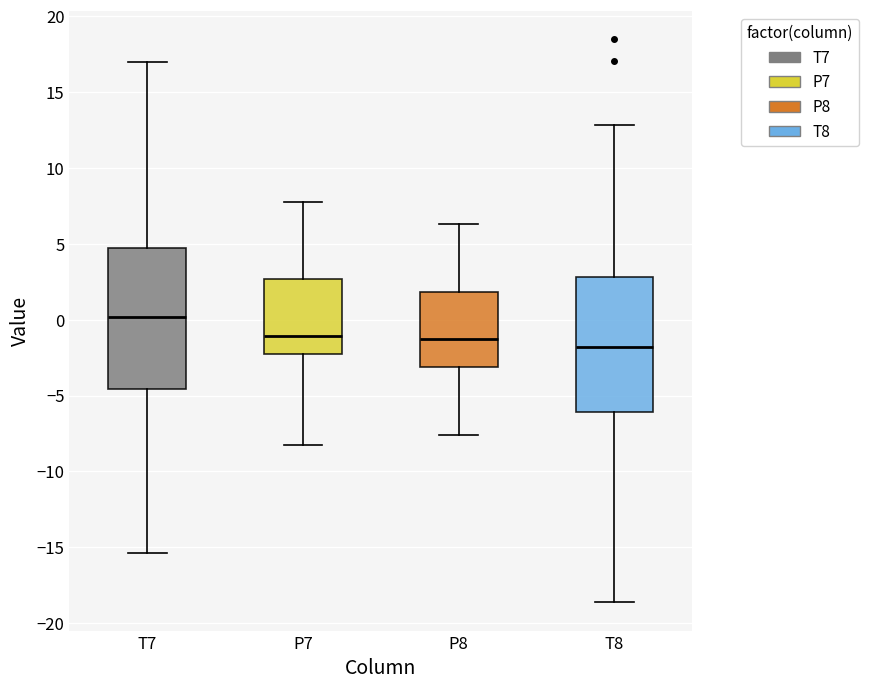

Where does the median line of the box for T7 sit on the y-axis? The values are not printed on the chart, so give them approximately, as read against the axis.

0.0